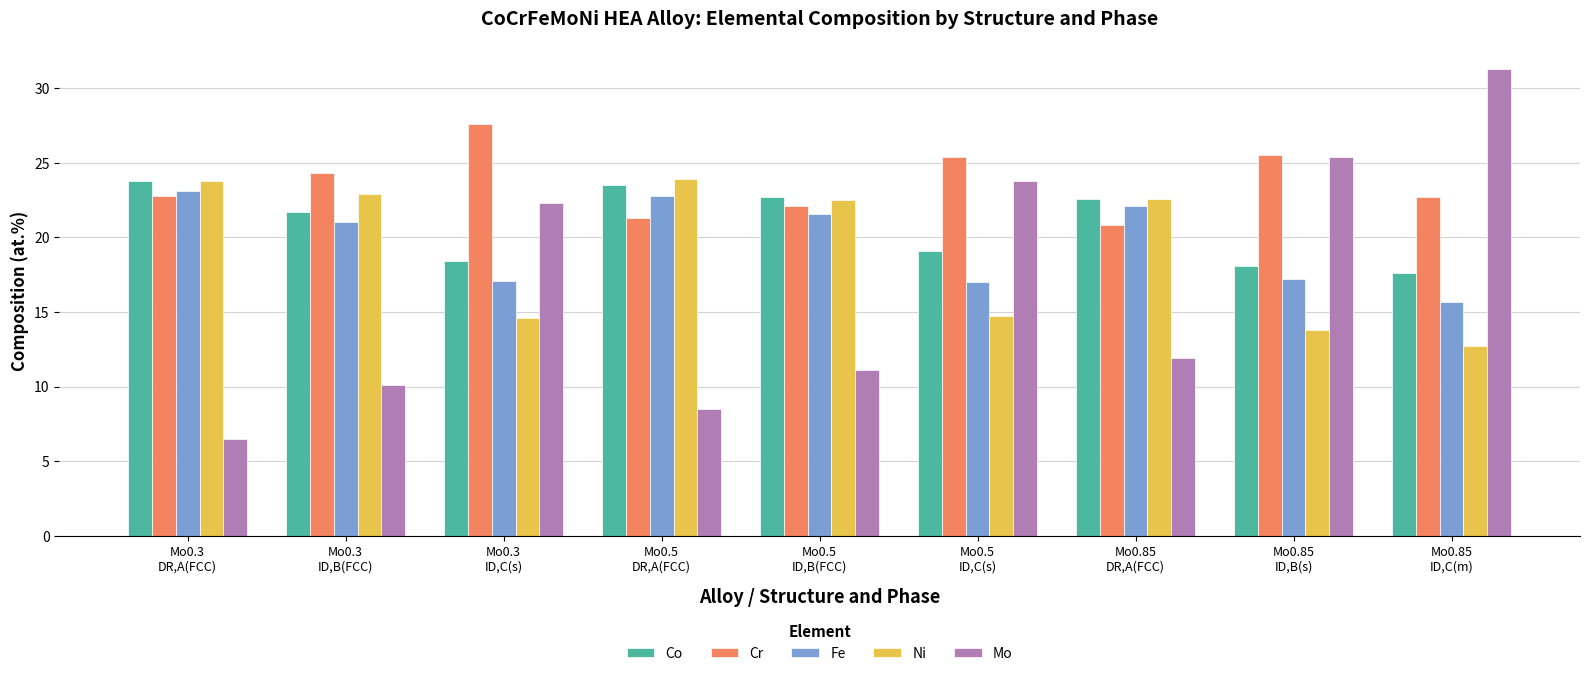

At how many categories does at least one series exceed 28?

1